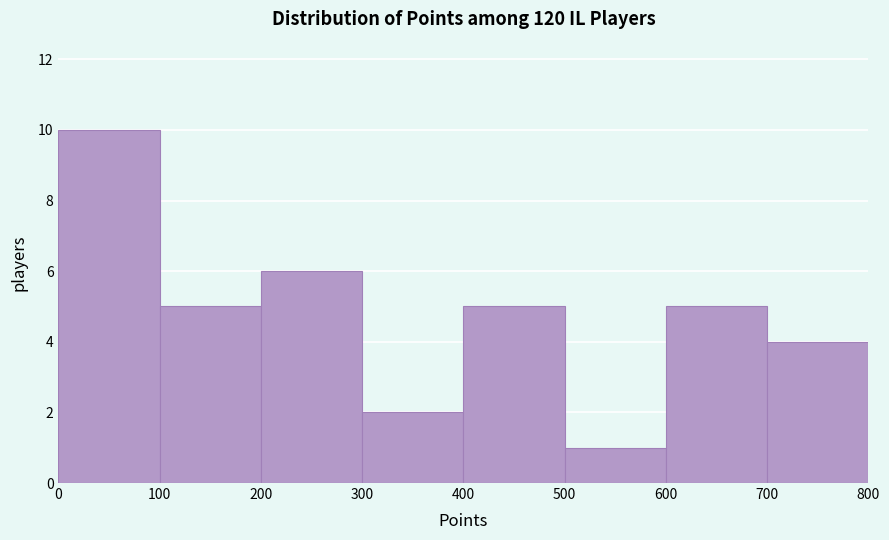

Reading left to right, list every bar in this chart as the range it spans on the x-axis followed by its height. The values are not printed on the chart, so give them approximately, as read against the axis.

0 to 100: 10
100 to 200: 5
200 to 300: 6
300 to 400: 2
400 to 500: 5
500 to 600: 1
600 to 700: 5
700 to 800: 4